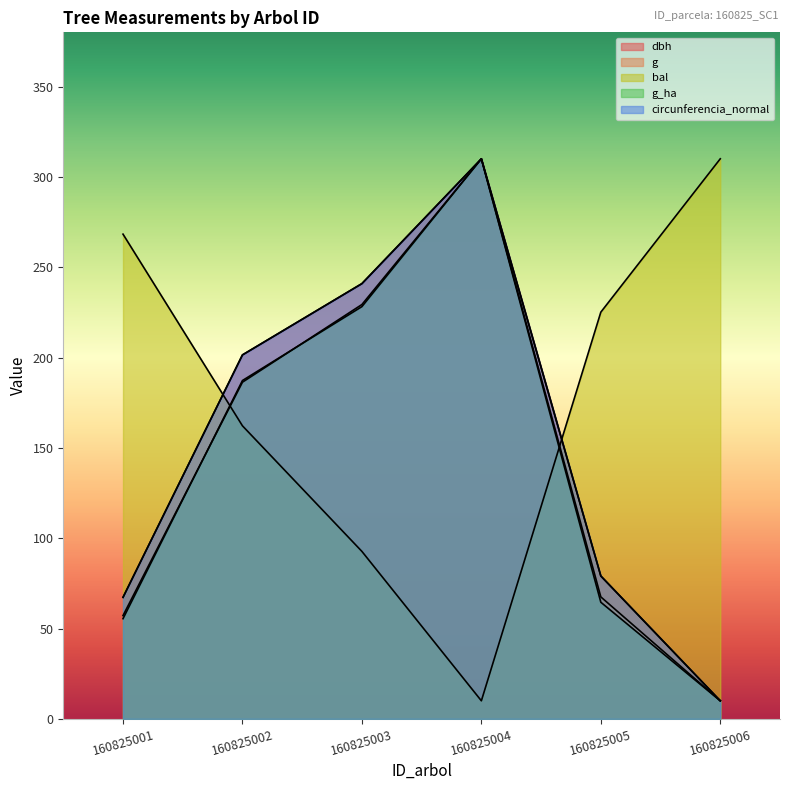

What value does the circunferencia_normal series have at 160825005?

79.1